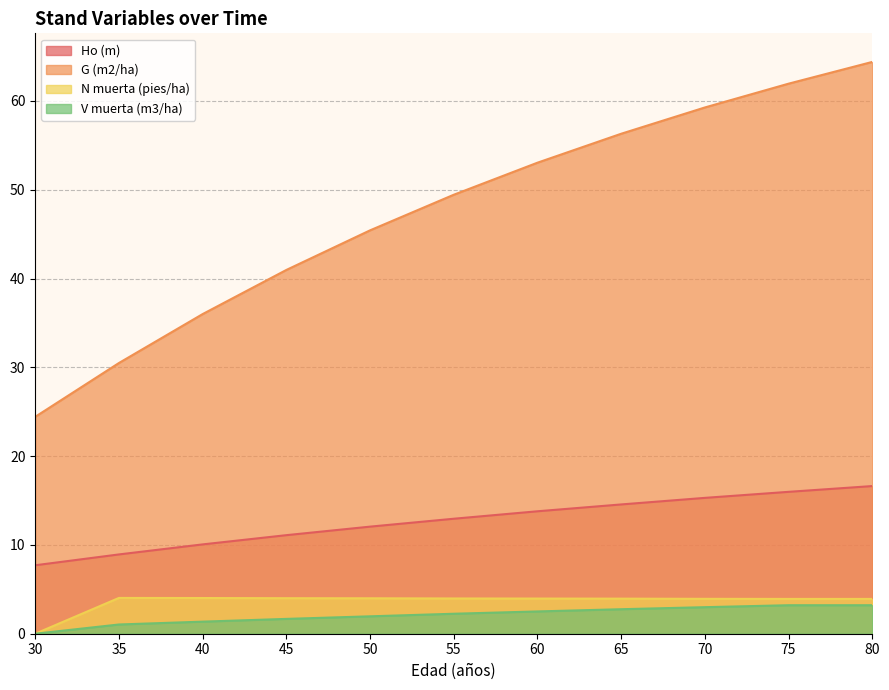

At which label does G (m2/ha) reach its minimum?

30